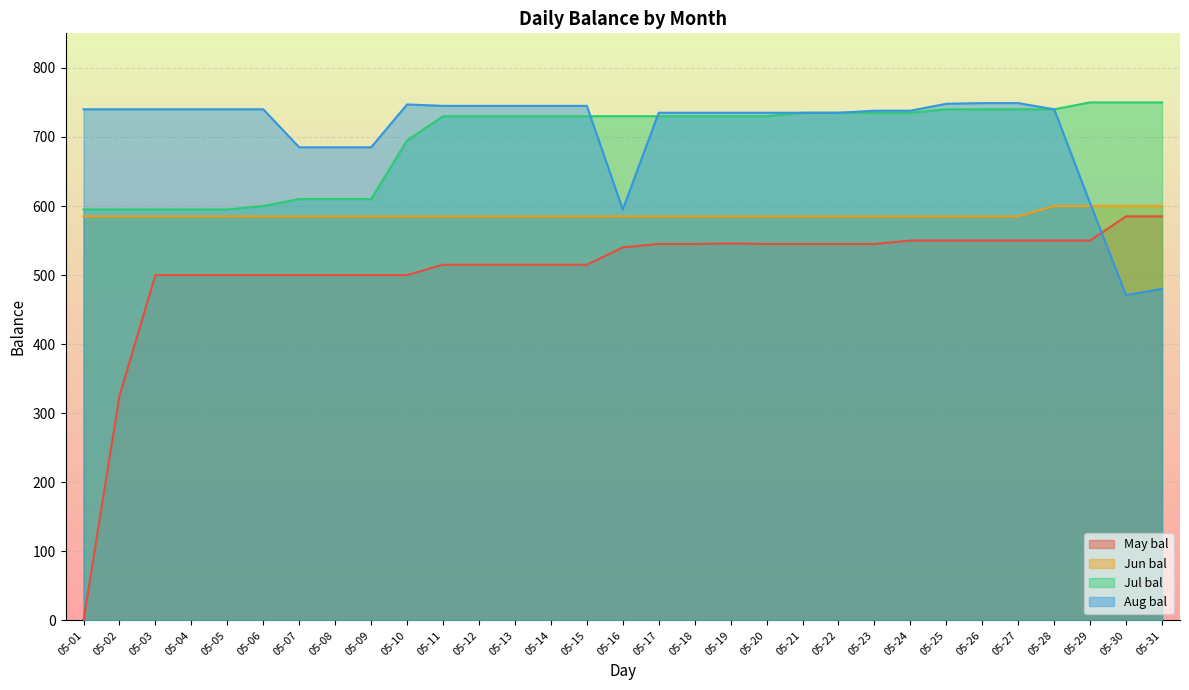

True or false: Jun bal and Jul bal cross at least once.

False